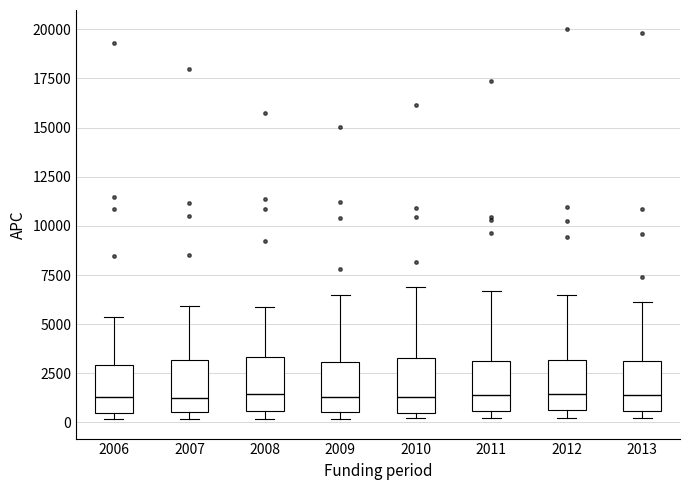

Reading left to right, read every box against the y-axis: the position of its median line, the range the box covers, and the ends of its whiskers. The values are not printed on the chart, so give them approximately, as read against the axis.

2006: median 1500, box 500 to 3000, whiskers 0 to 5500
2007: median 1500, box 500 to 3000, whiskers 0 to 6000
2008: median 1500, box 500 to 3500, whiskers 0 to 6000
2009: median 1500, box 500 to 3000, whiskers 0 to 6500
2010: median 1500, box 500 to 3500, whiskers 0 to 7000
2011: median 1500, box 500 to 3000, whiskers 0 to 6500
2012: median 1500, box 500 to 3000, whiskers 0 to 6500
2013: median 1500, box 500 to 3000, whiskers 0 to 6000